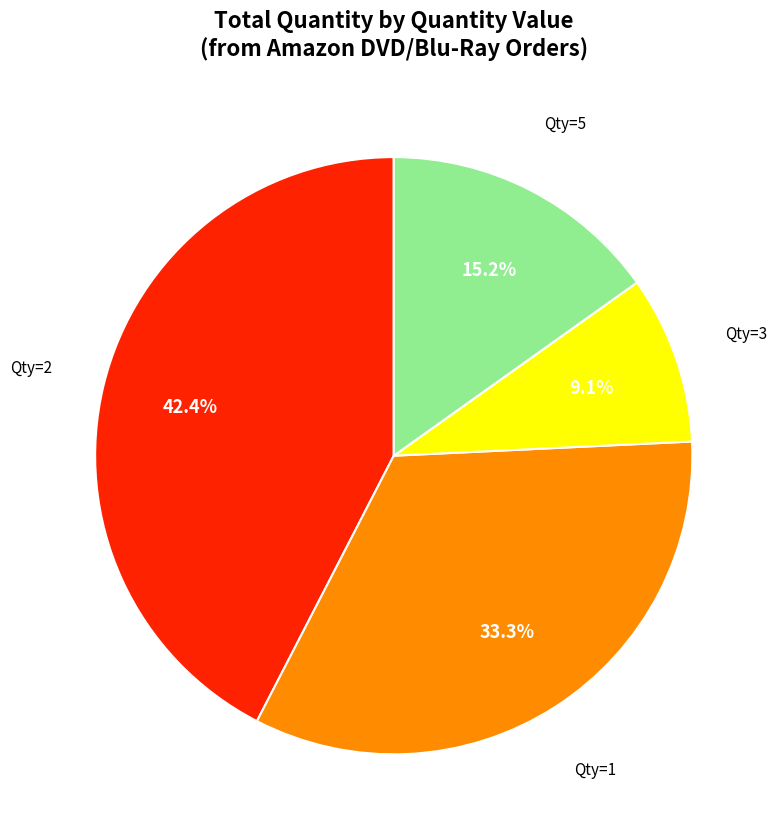

Rank the categories by value from highest to lowest.

Qty=2, Qty=1, Qty=5, Qty=3